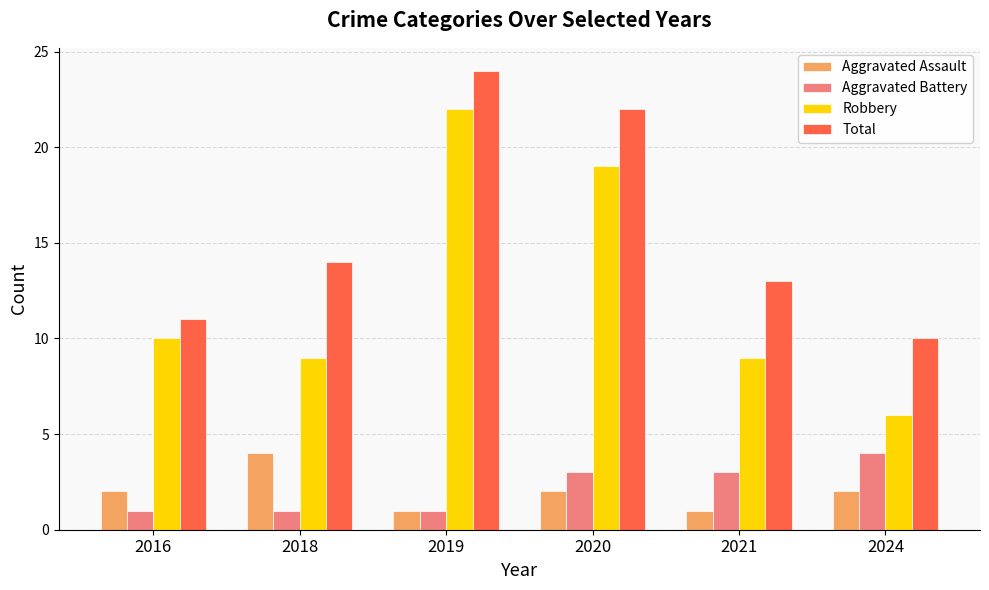

Is the value of Total at 2018 greater than the value of Robbery at 2018?

Yes